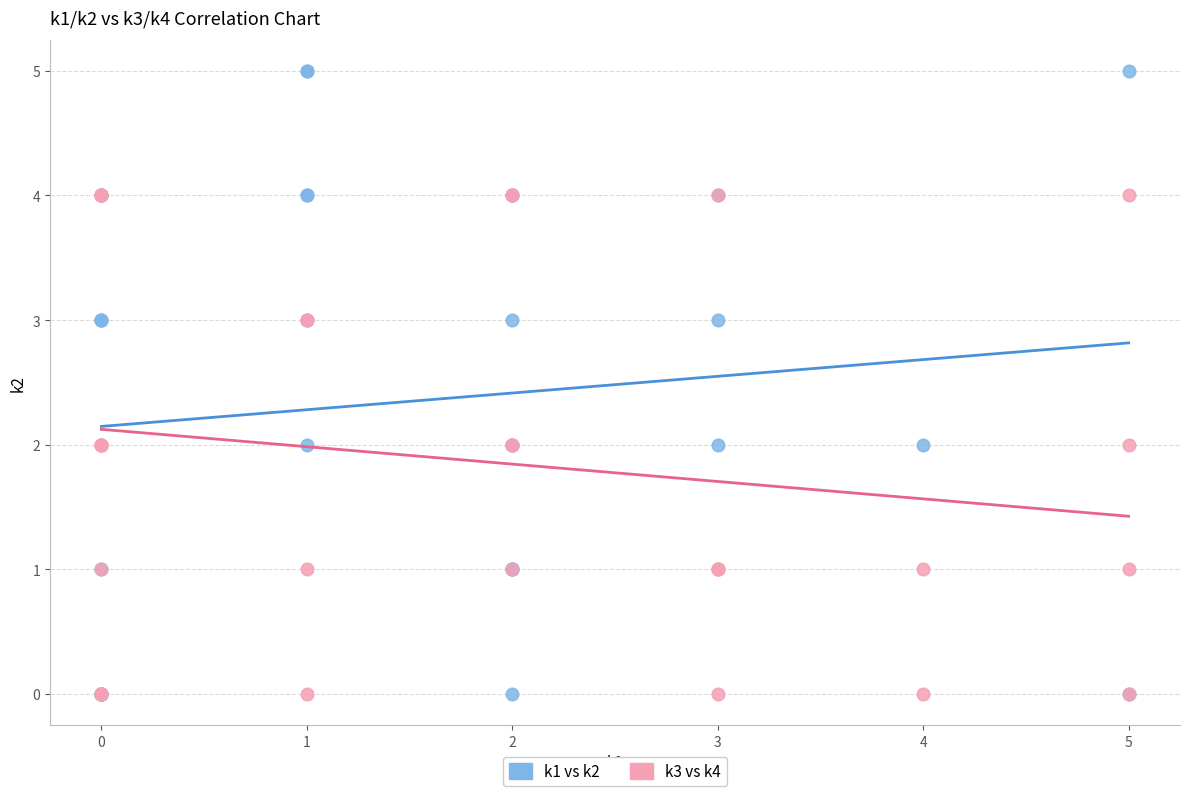

What are all the series names shown in the legend?

k1 vs k2, k3 vs k4